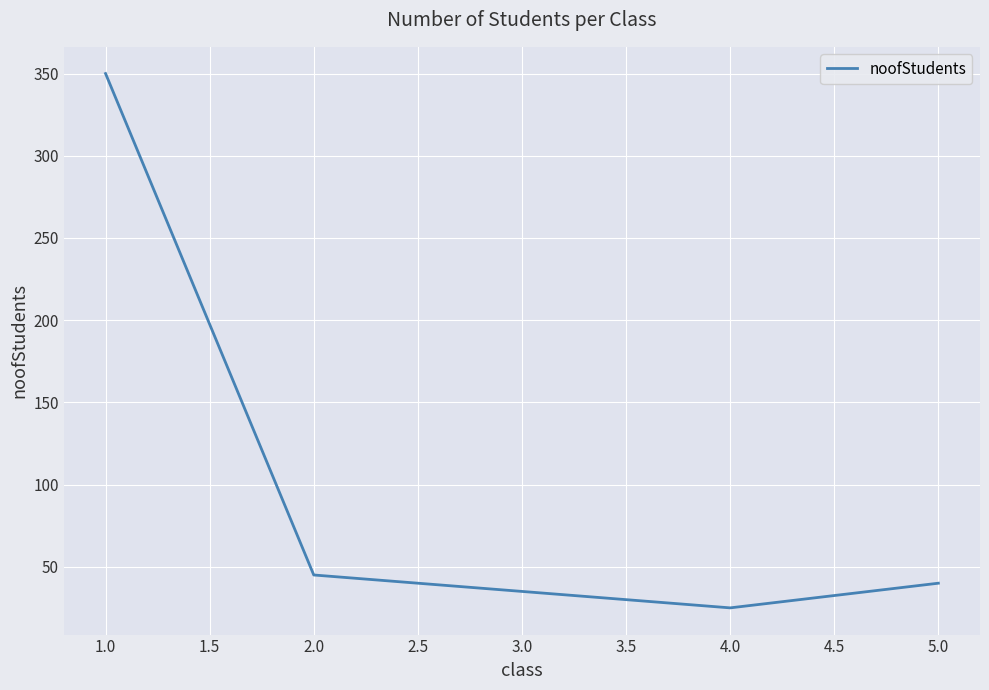

What is the minimum value shown in the chart?

25